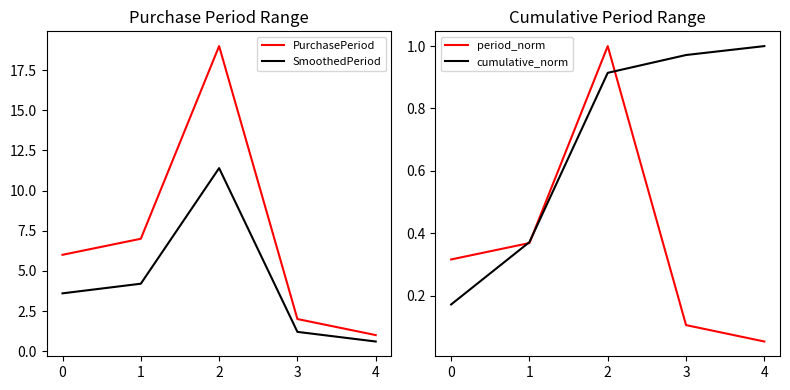

At which category does the chart reach its peak across all series?

2